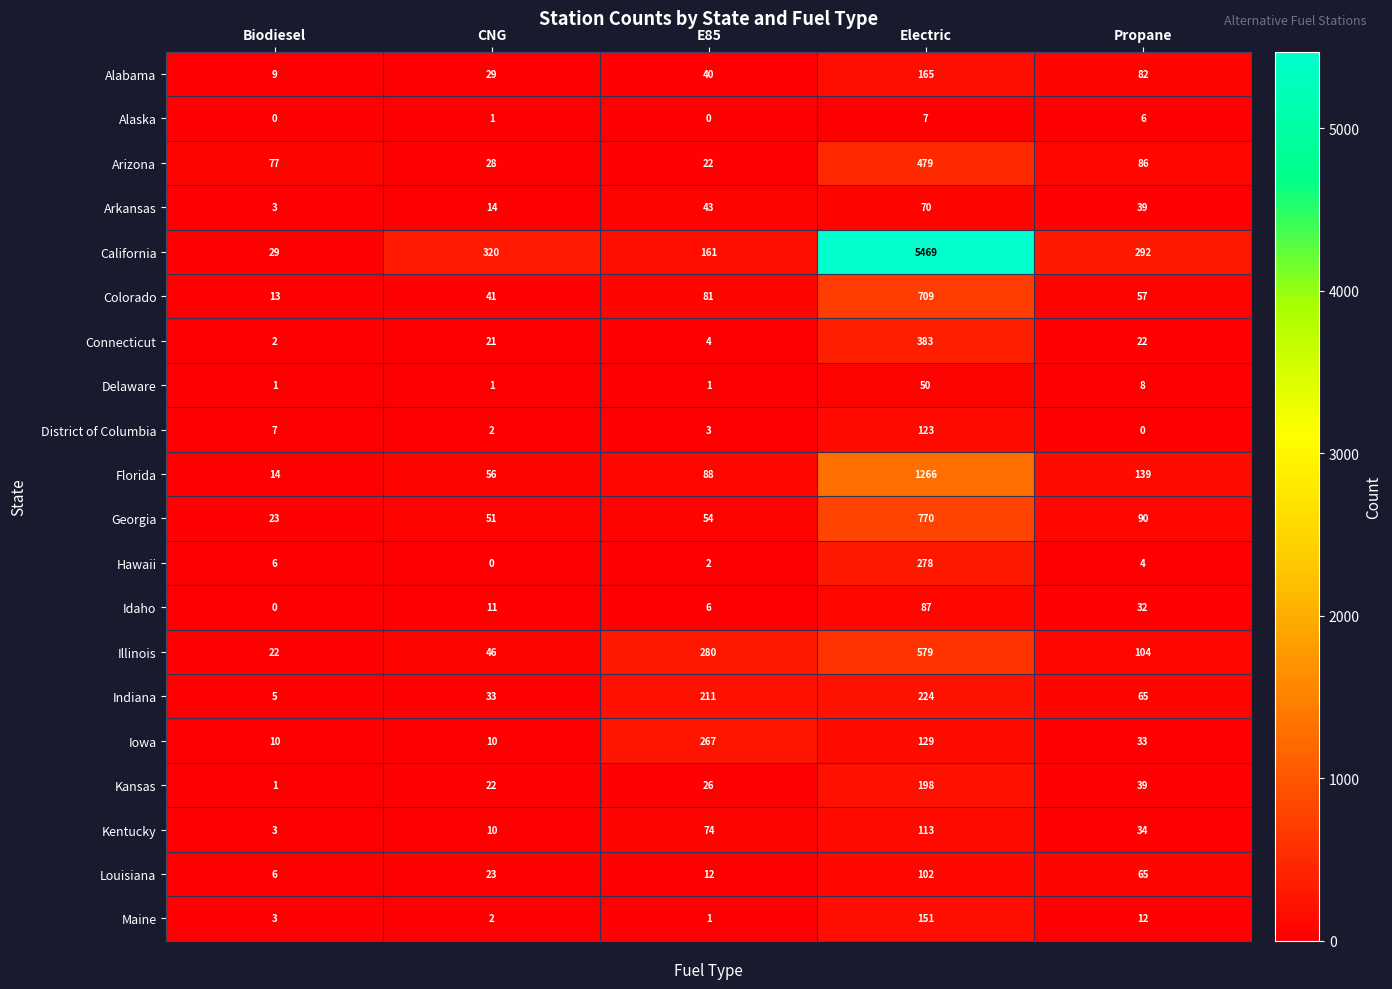

Which category has the lowest value in the Arizona series?

E85